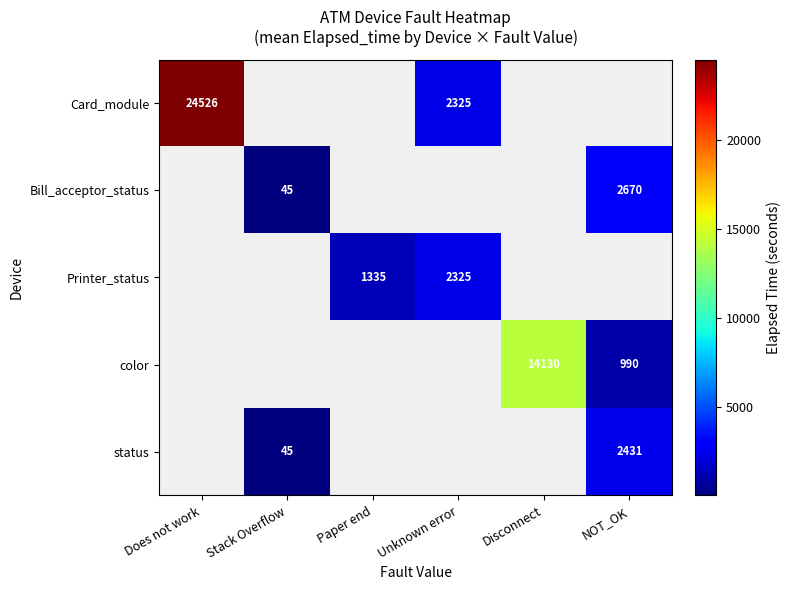

Is it true that status equals 674 at NOT_OK?

False